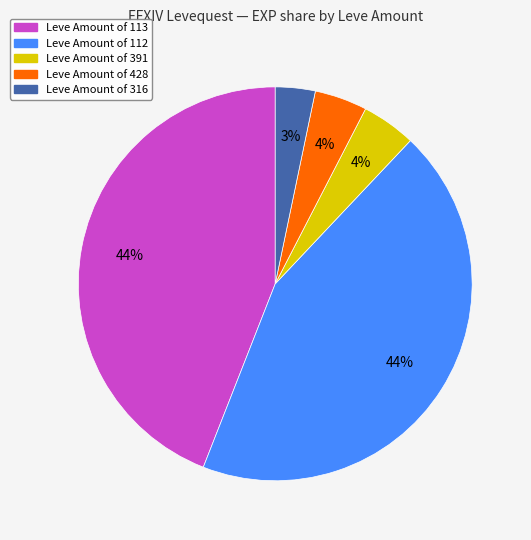

To the nearest percent, what is the difference between the largest and smallest slice percentages?

41%